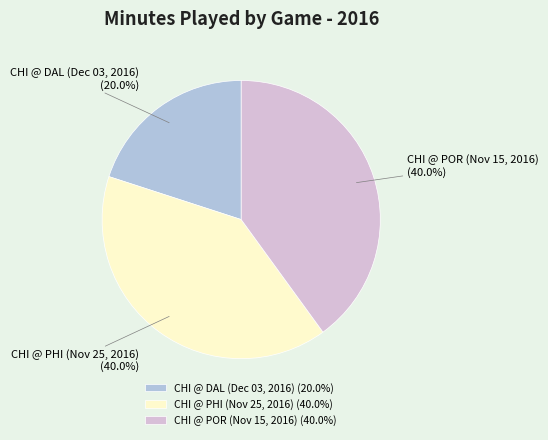

Is it true that CHI @ PHI (Nov 25, 2016) is 40% of the pie?

True